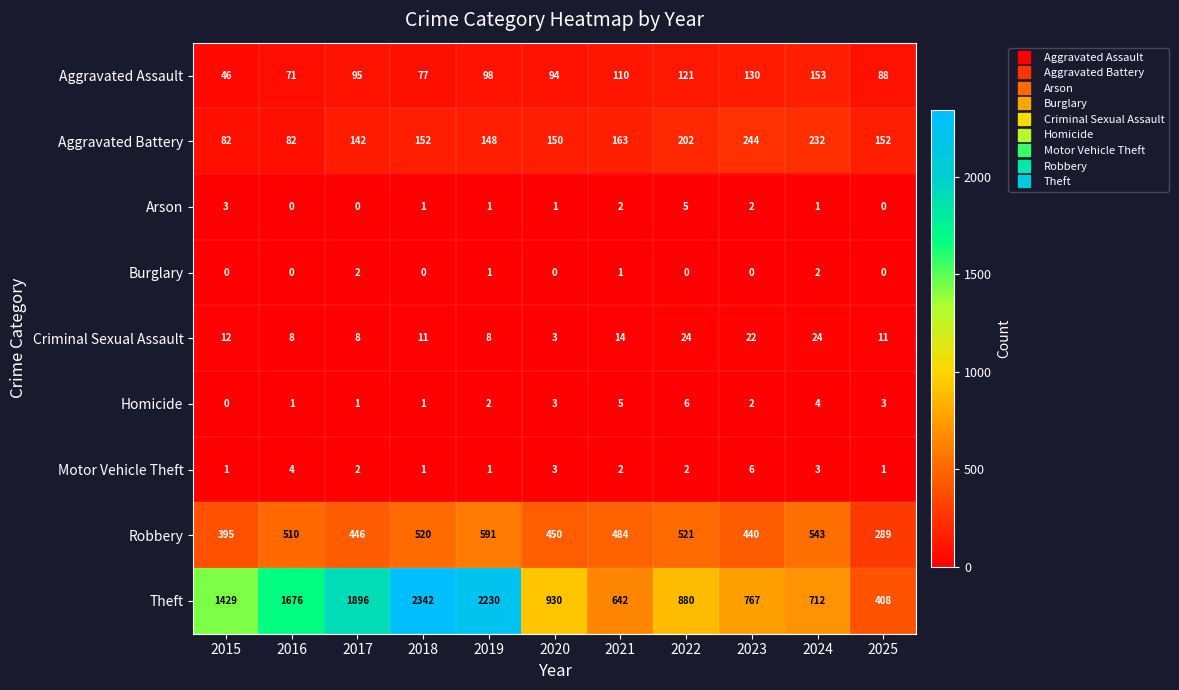

What is the total value across all series at 2021?

1423